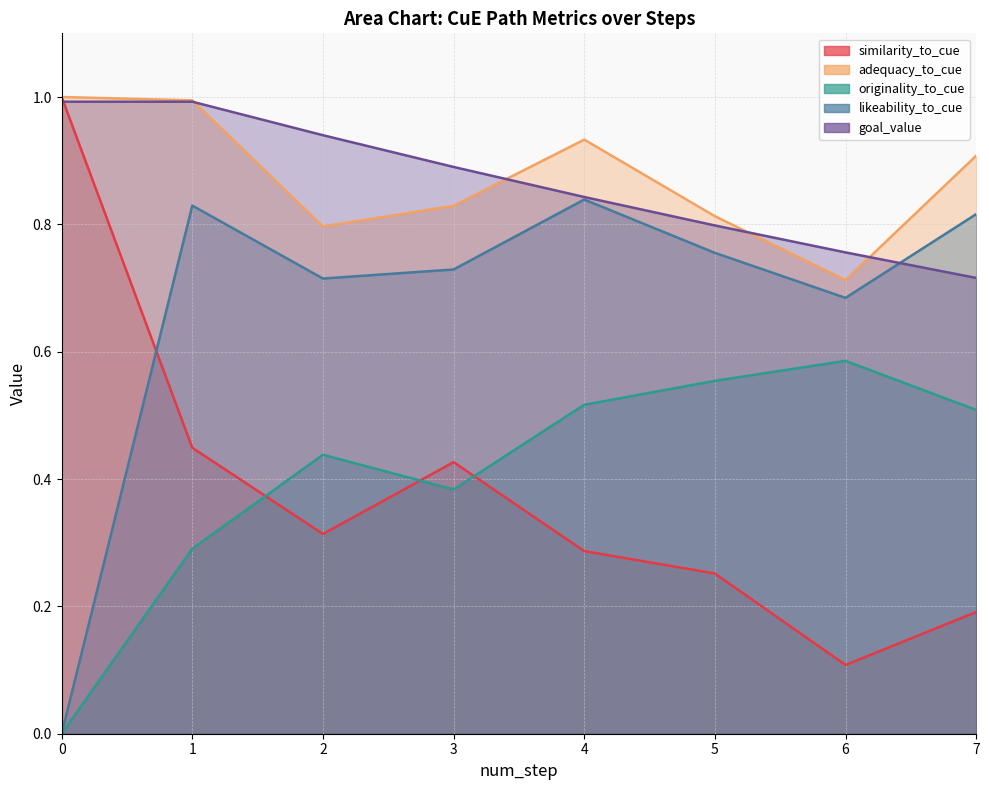

What is the spread (max minus min) of values at 1?

0.7